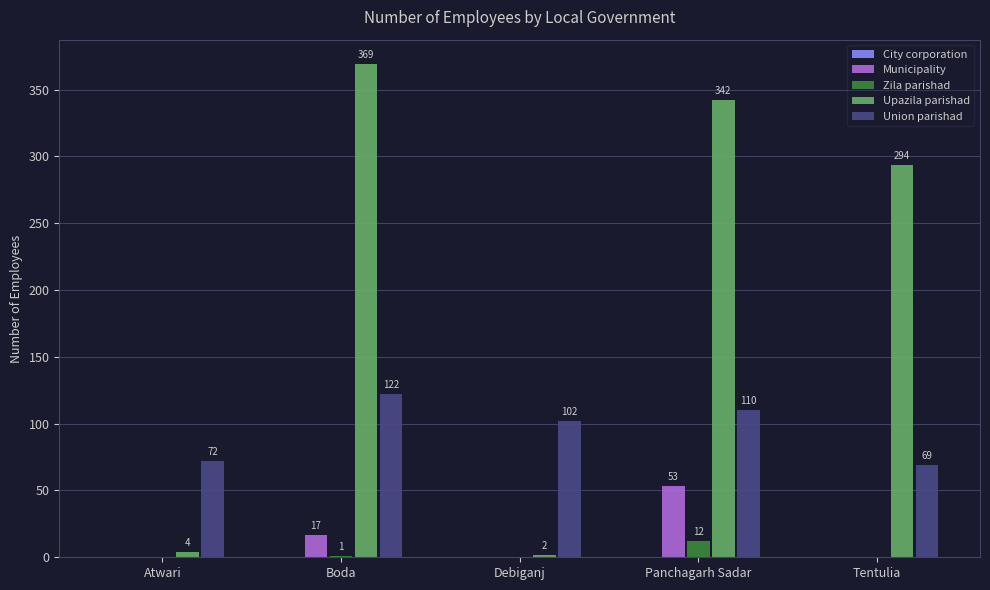

Between Debiganj and Panchagarh Sadar, which series saw the biggest shift?

Upazila parishad